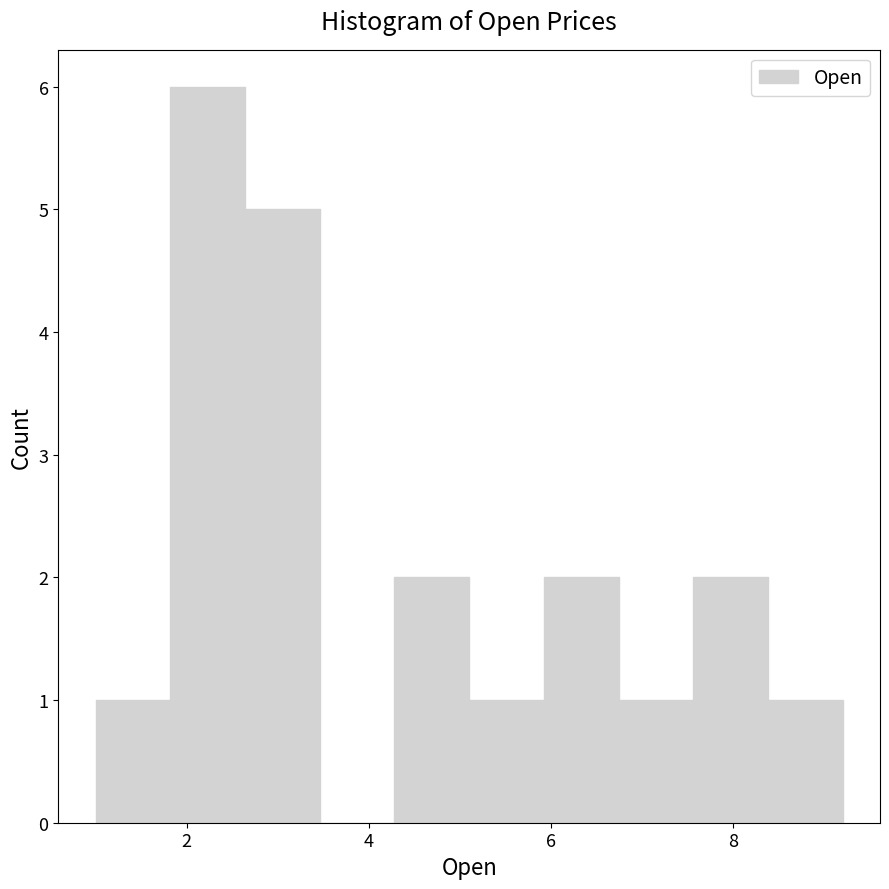

What is the height of the bar covering 6.8 to 7.6 on the x-axis? Neither the bar edges nor the heights are printed on the chart, so give them approximately, as read against the axes.

1